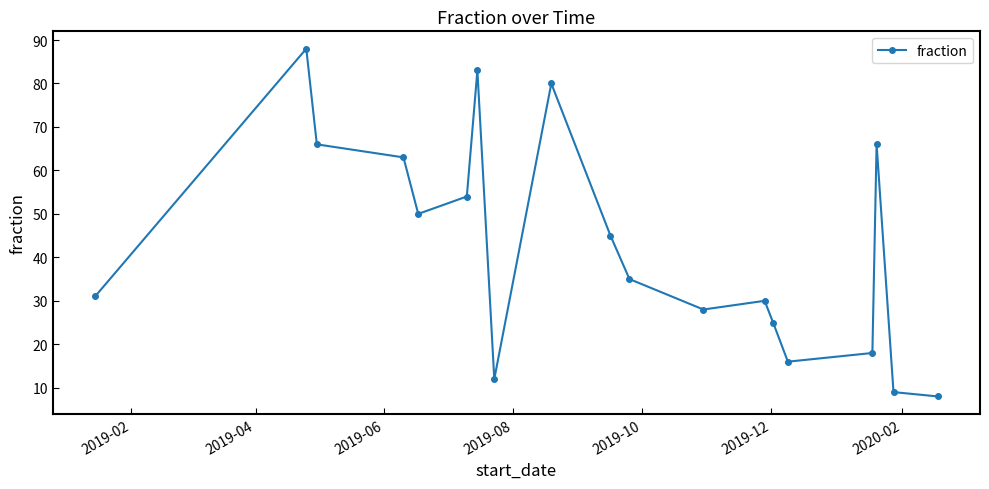

True or false: there are more than 0 points higher than both neighbors.

True